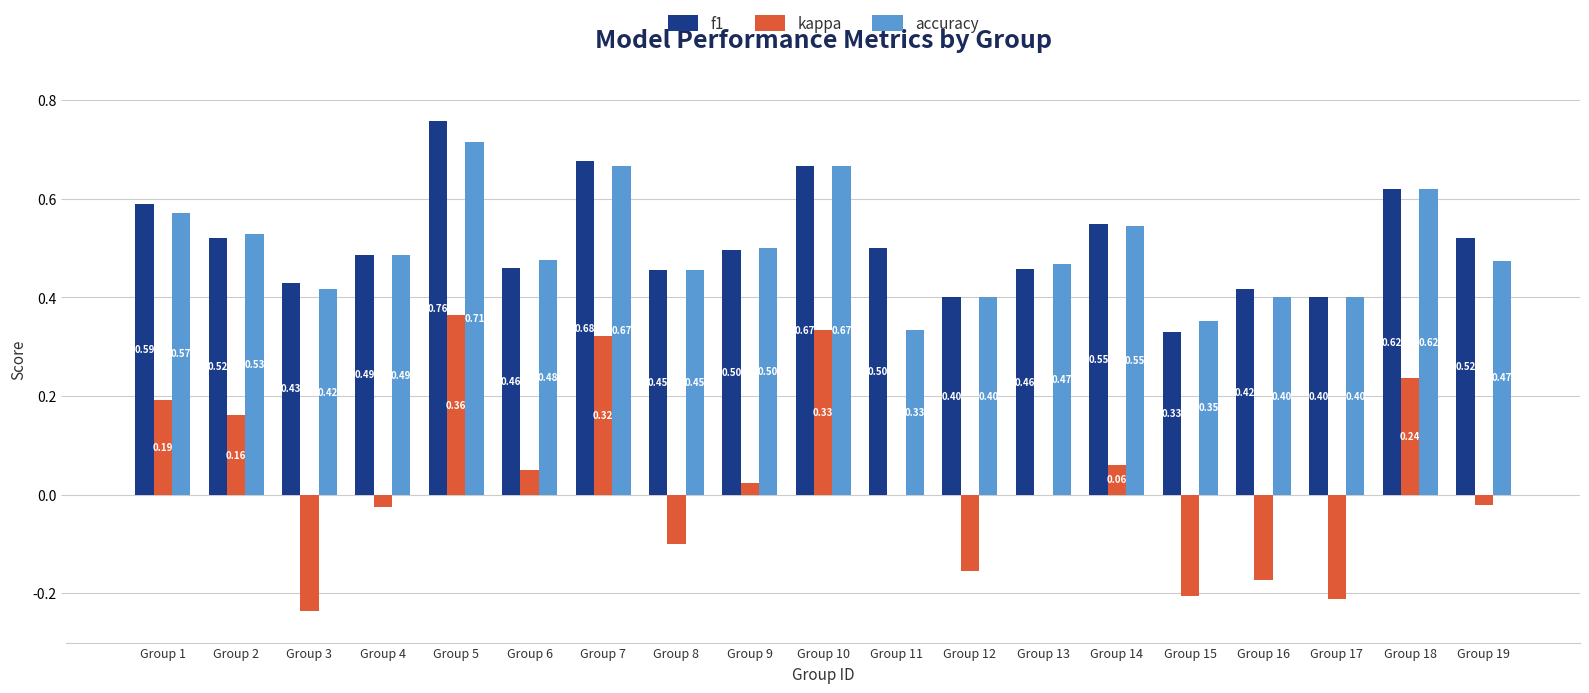

At which category is the sum across all series the highest?

Group 5